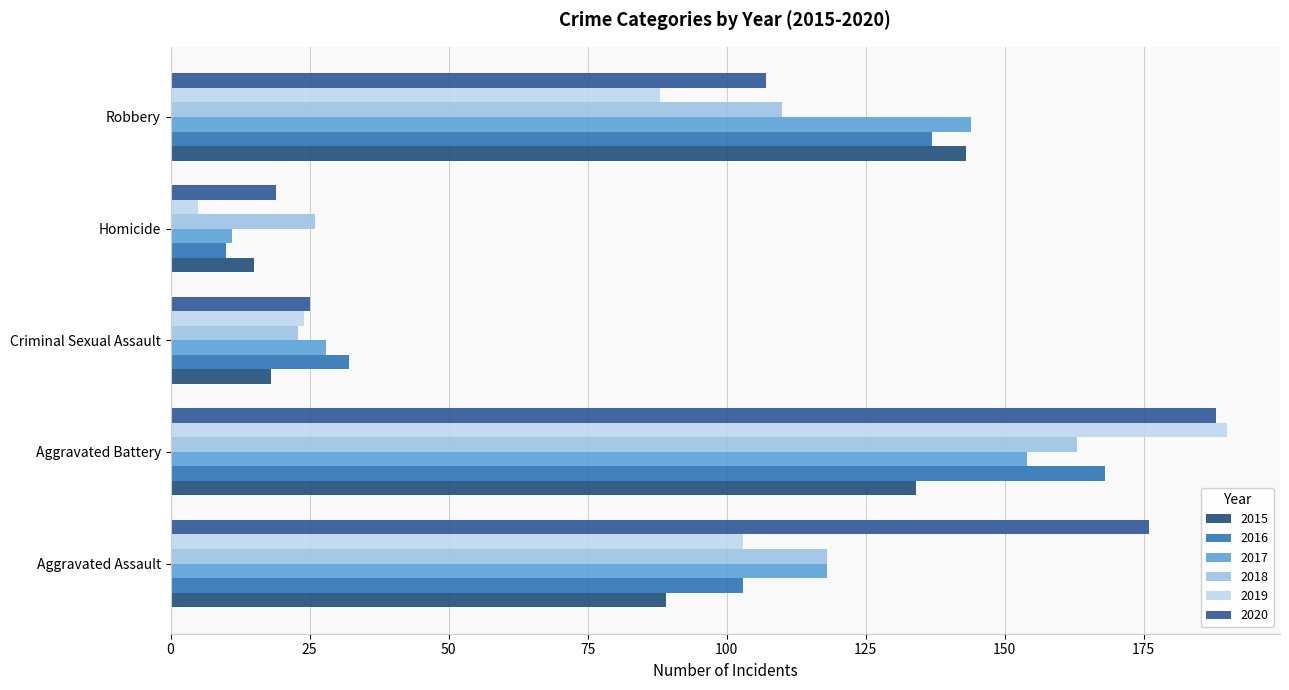

Count the number of data series in this chart.

6